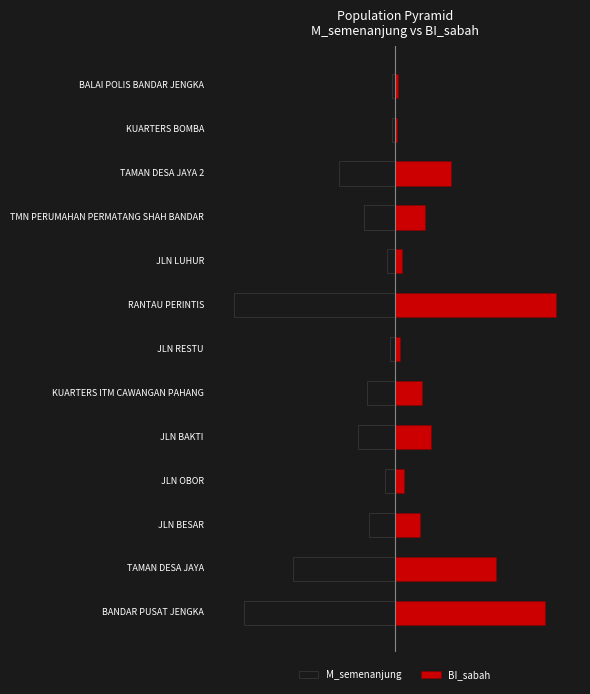

What is the average value of the BI_sabah series?

0.3